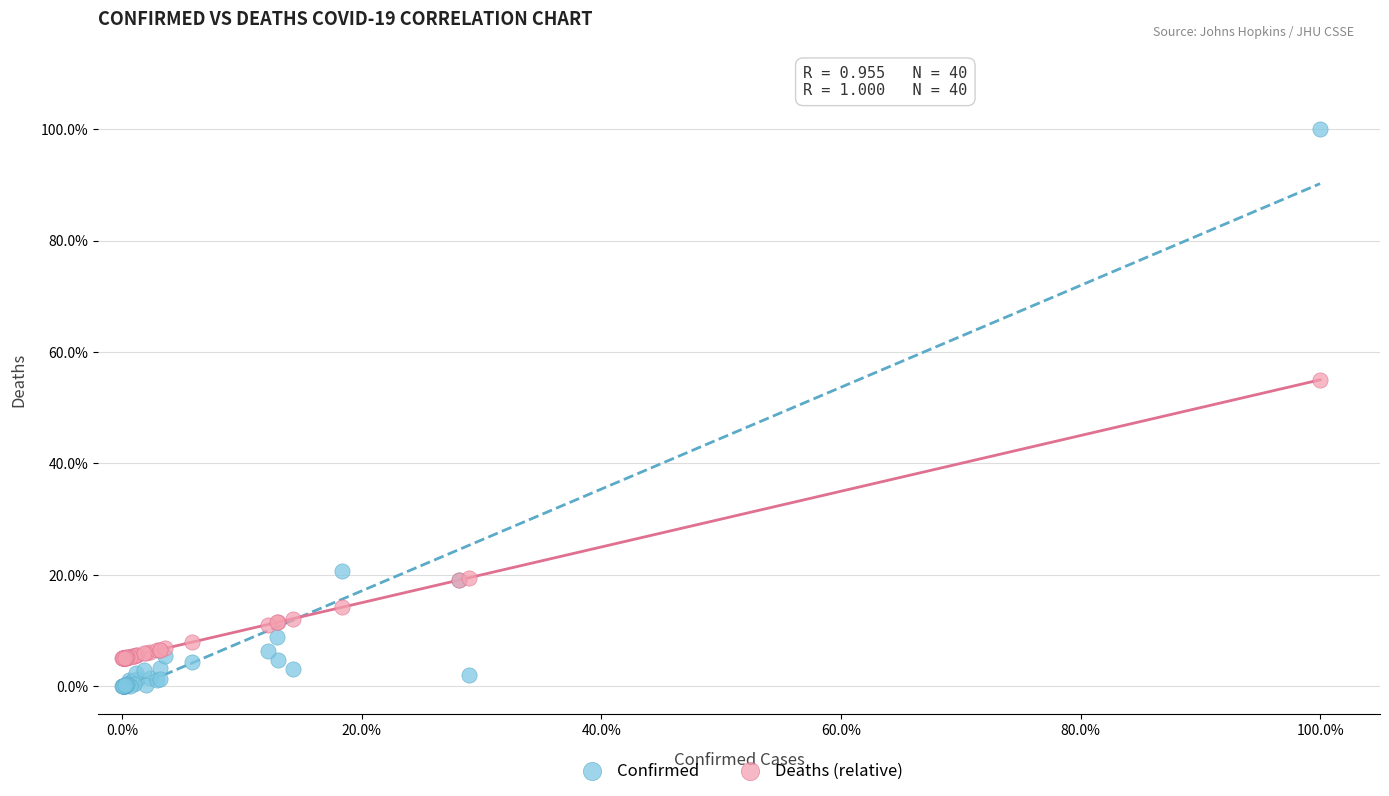

Which series has the widest spread of Y values?

Confirmed